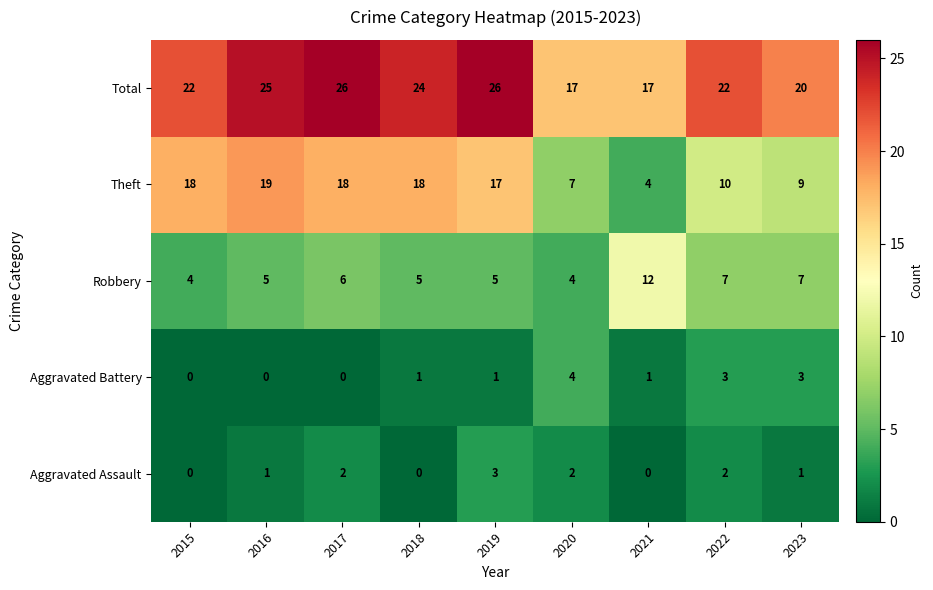

Is the value of Aggravated Battery at 2016 greater than the value of Robbery at 2021?

No